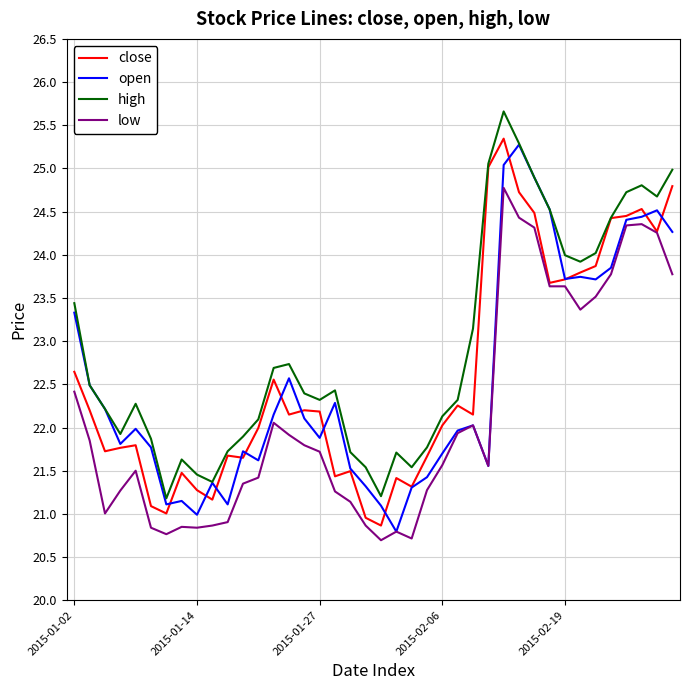

What is the sum of all close values?

903.2